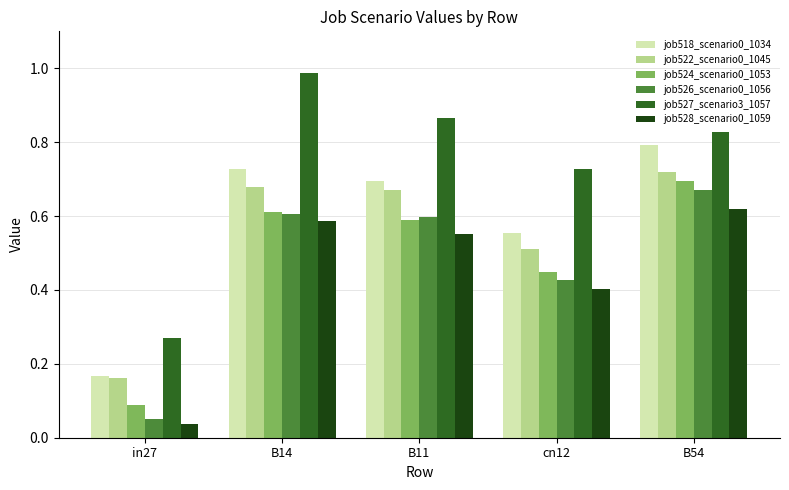

How many bars are there in each group?

6